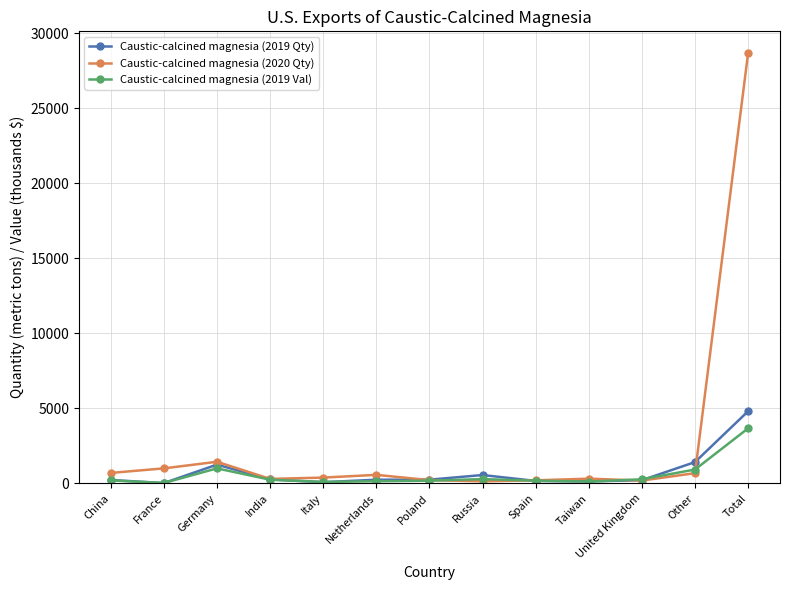

What is the difference between the highest and lowest values at Other?

739